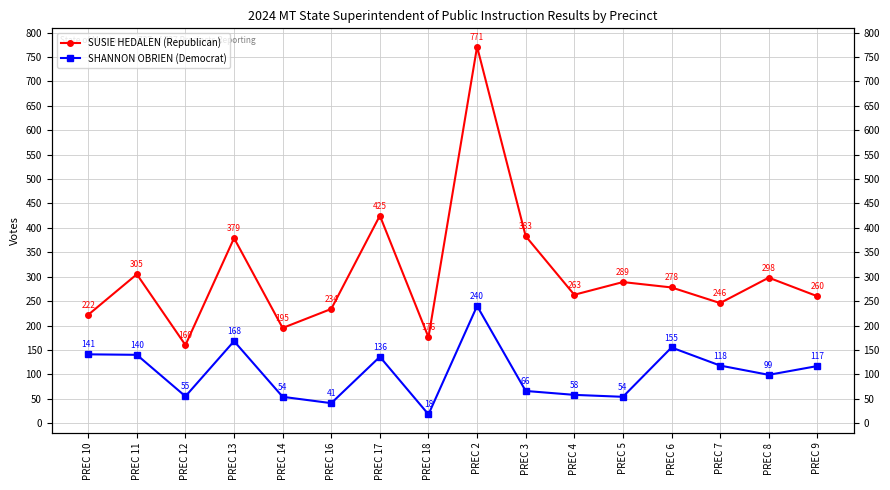

Is this an area chart (filled region under the line)?

No